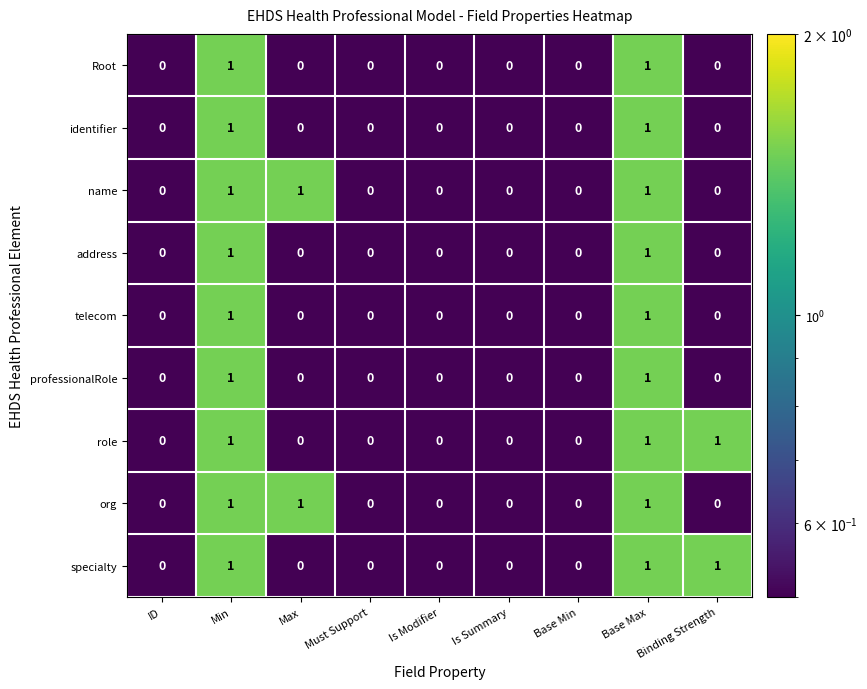

Count the address values in the range 0 to 1.

9